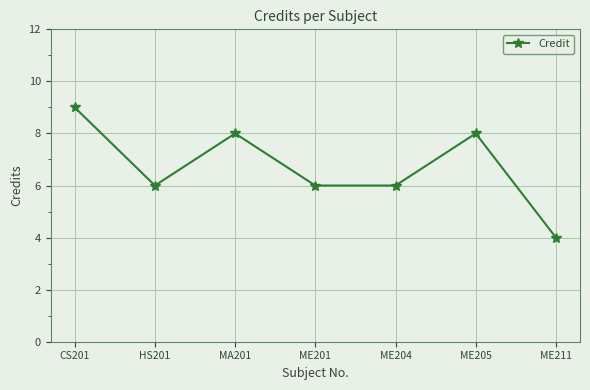

How many categories are shown in the chart?

7